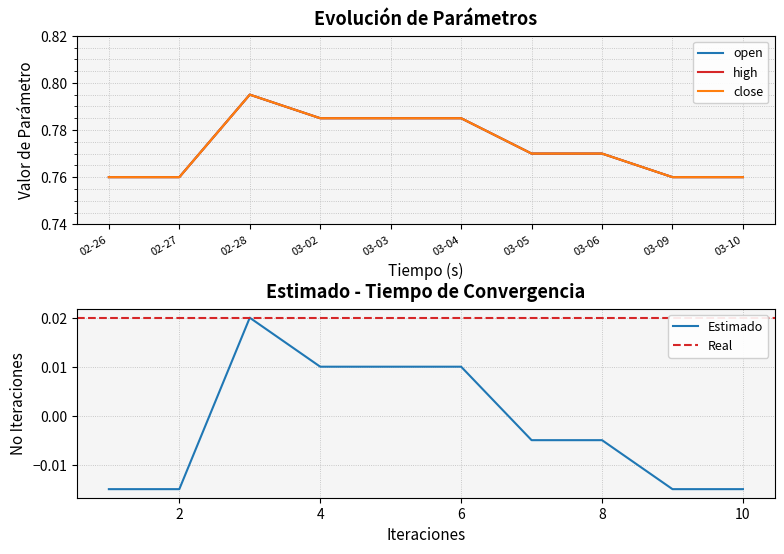

Which series has the largest range (max minus min)?

open